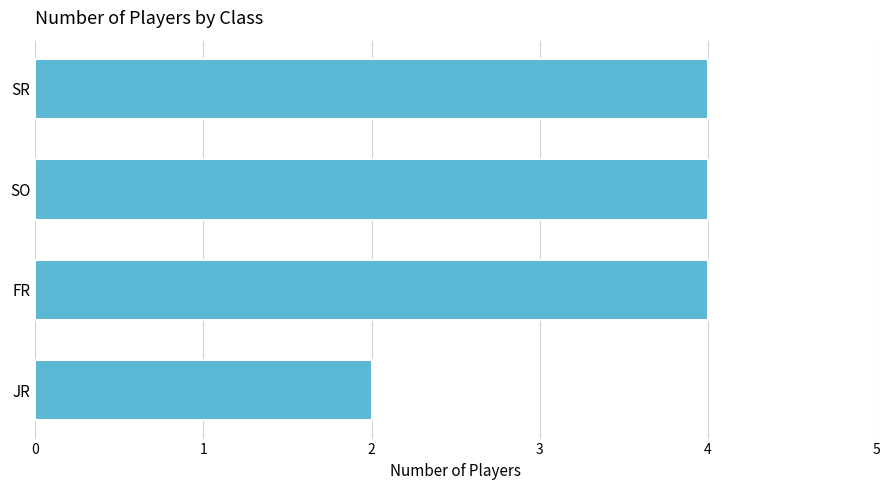

What is the average value?

4